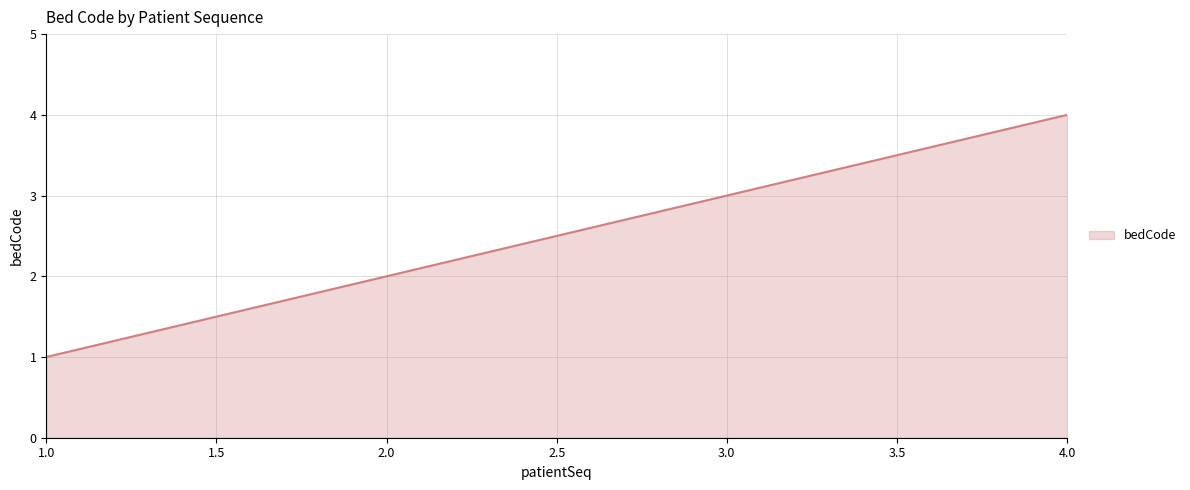

Count the number of data series in this chart.

1